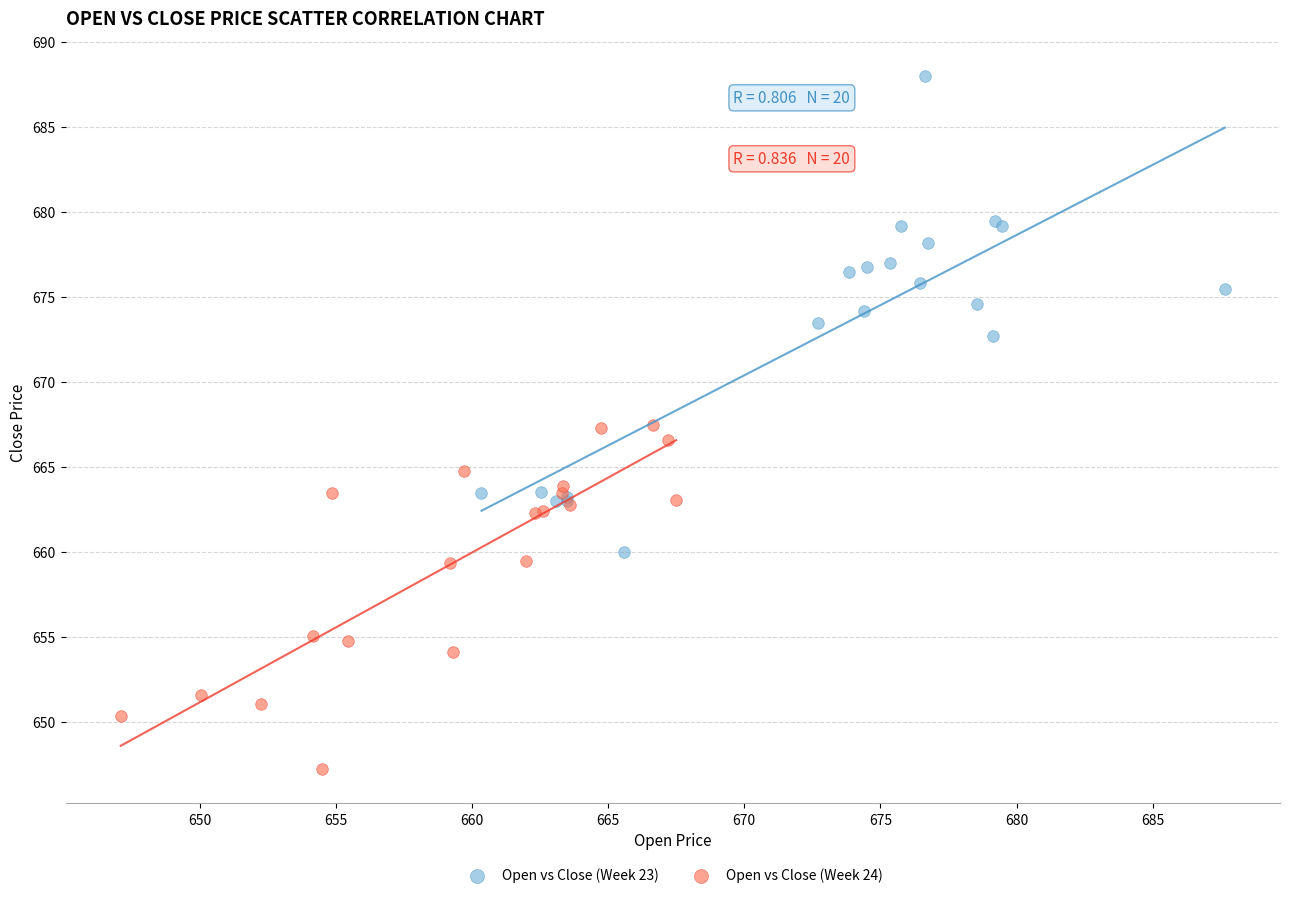

Which series contains the lowest Y value?

Open vs Close (Week 24)